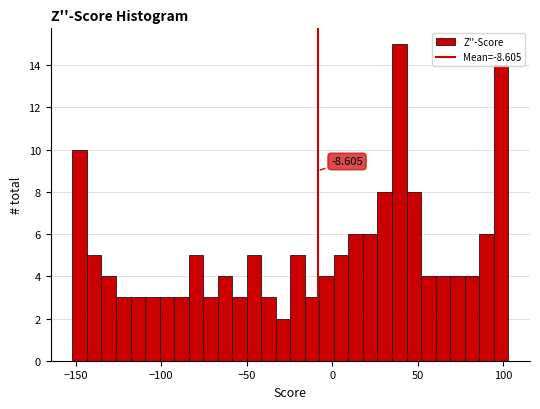

Around what value on the x-axis is the tallest bar? Give the approximate position of its centre, as read against the axis.

40